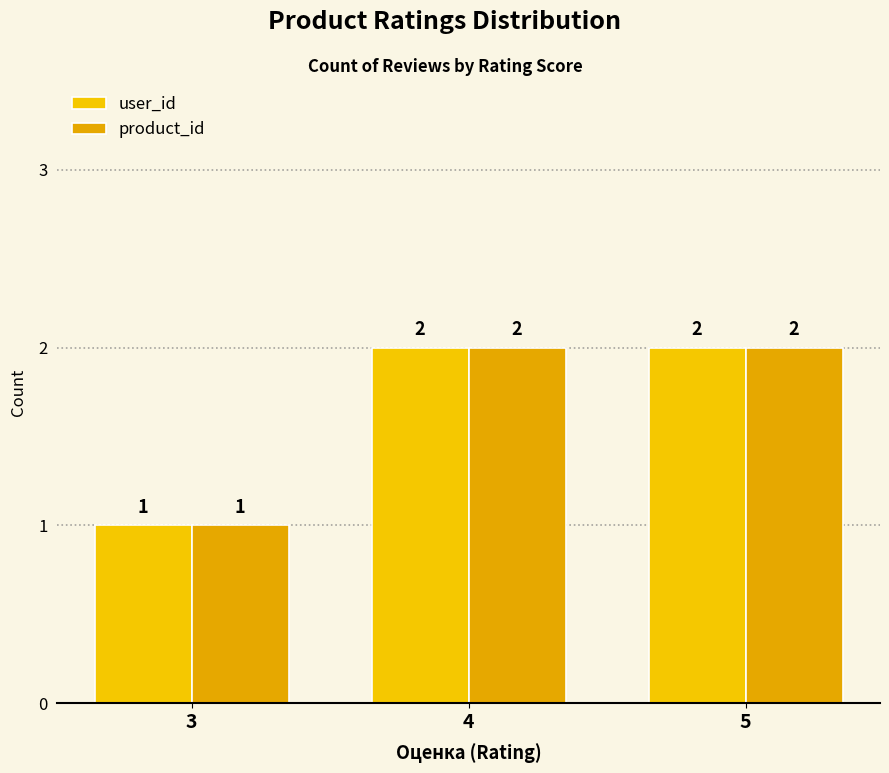

Which category has the highest value across all series?

4